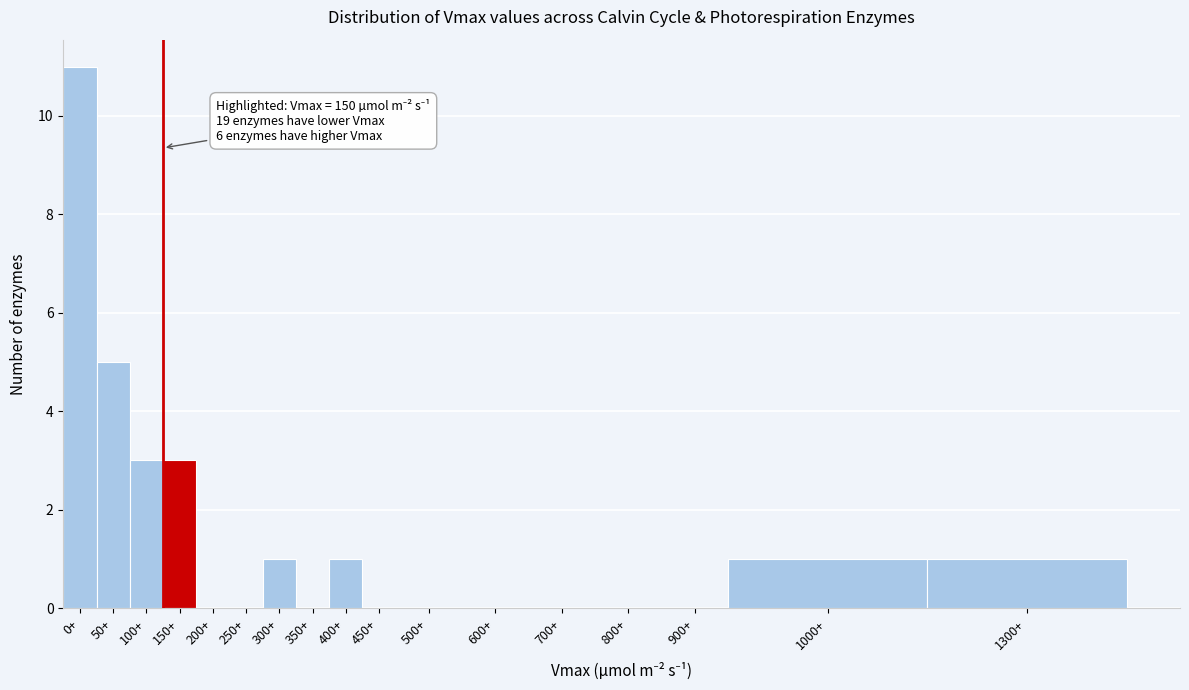

Reading left to right, transcribe all the data shown in this chart.

0+=11	50+=5	100+=3	150+=3	200+=0	250+=0	300+=1	350+=0	400+=1	450+=0	500+=0	600+=0	700+=0	800+=0	900+=0	1000+=1	1300+=1